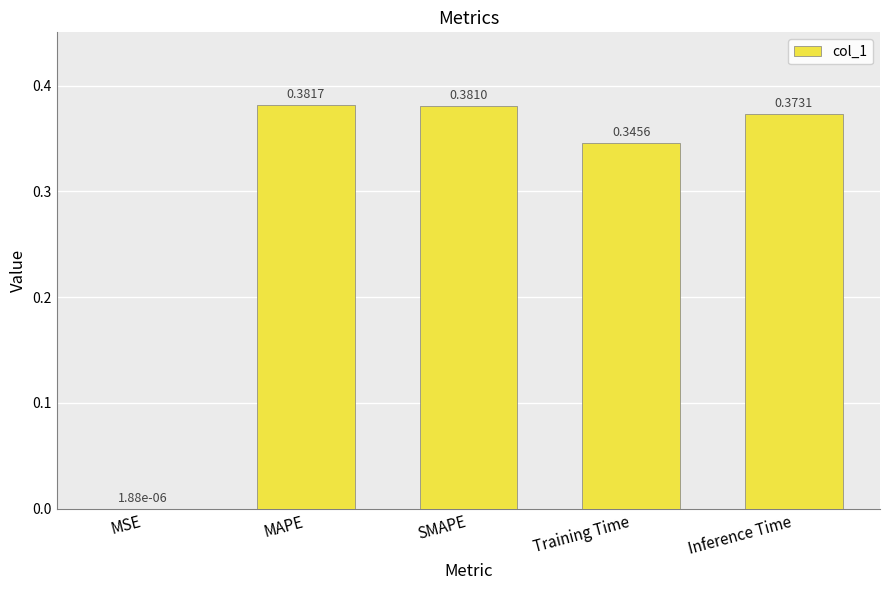

The chart shows a value of 0.6 at Inference Time. True or false?

False